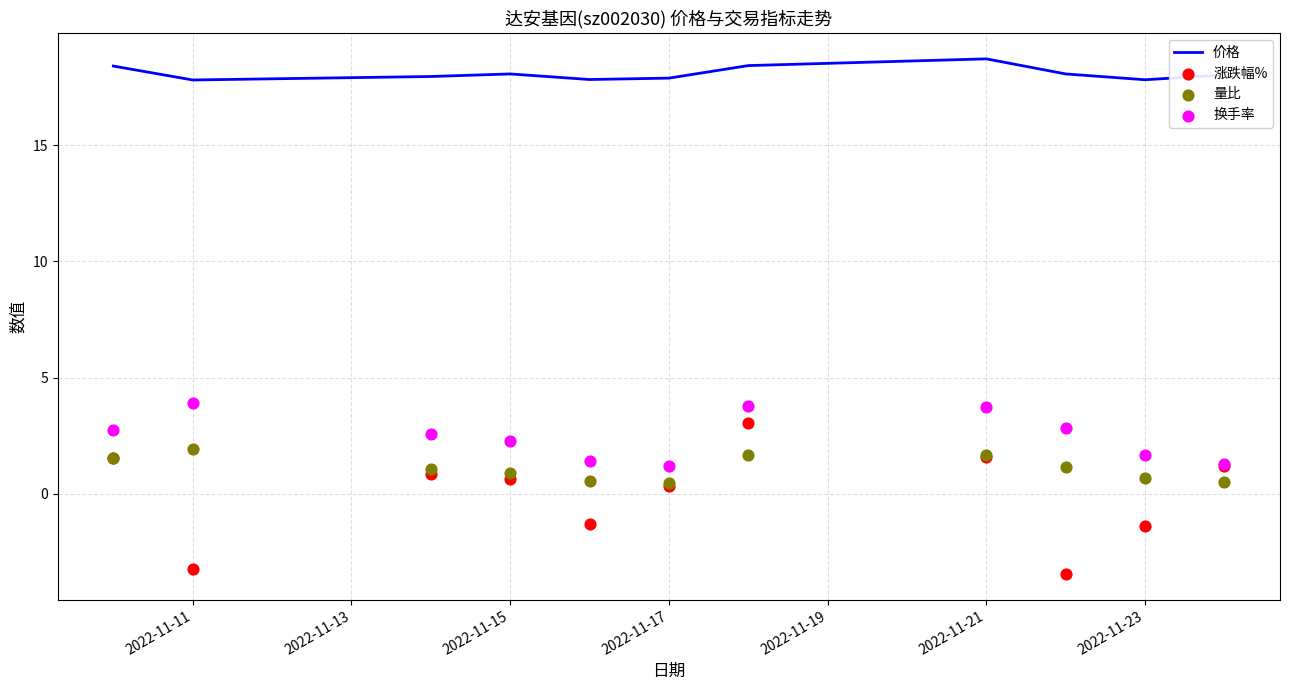

What are all the series names shown in the legend?

价格, 涨跌幅%, 量比, 换手率